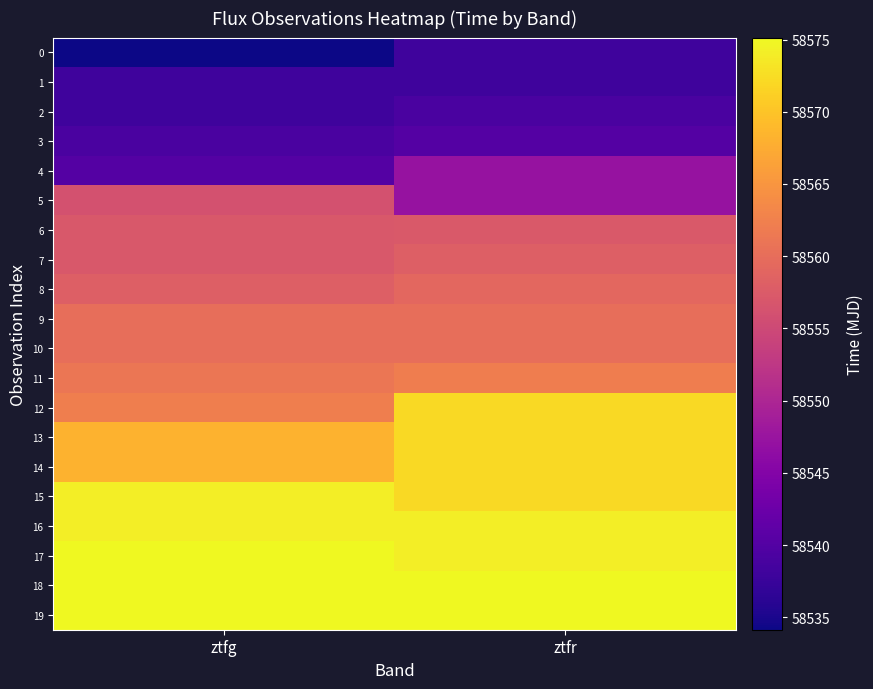

What is the total value across all series at ztfg?

1171171.6